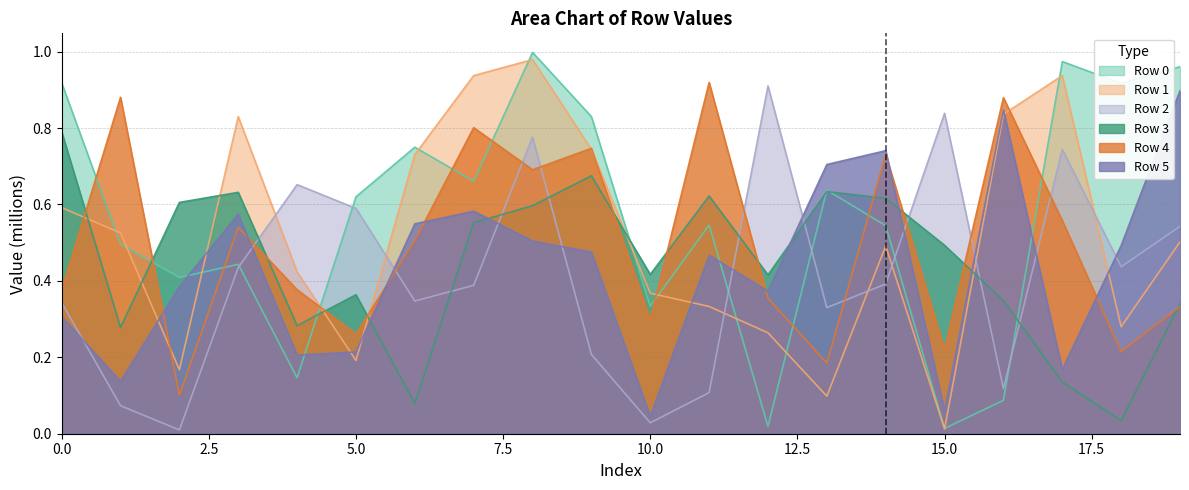

True or false: Row 0 and Row 1 cross at least once.

True